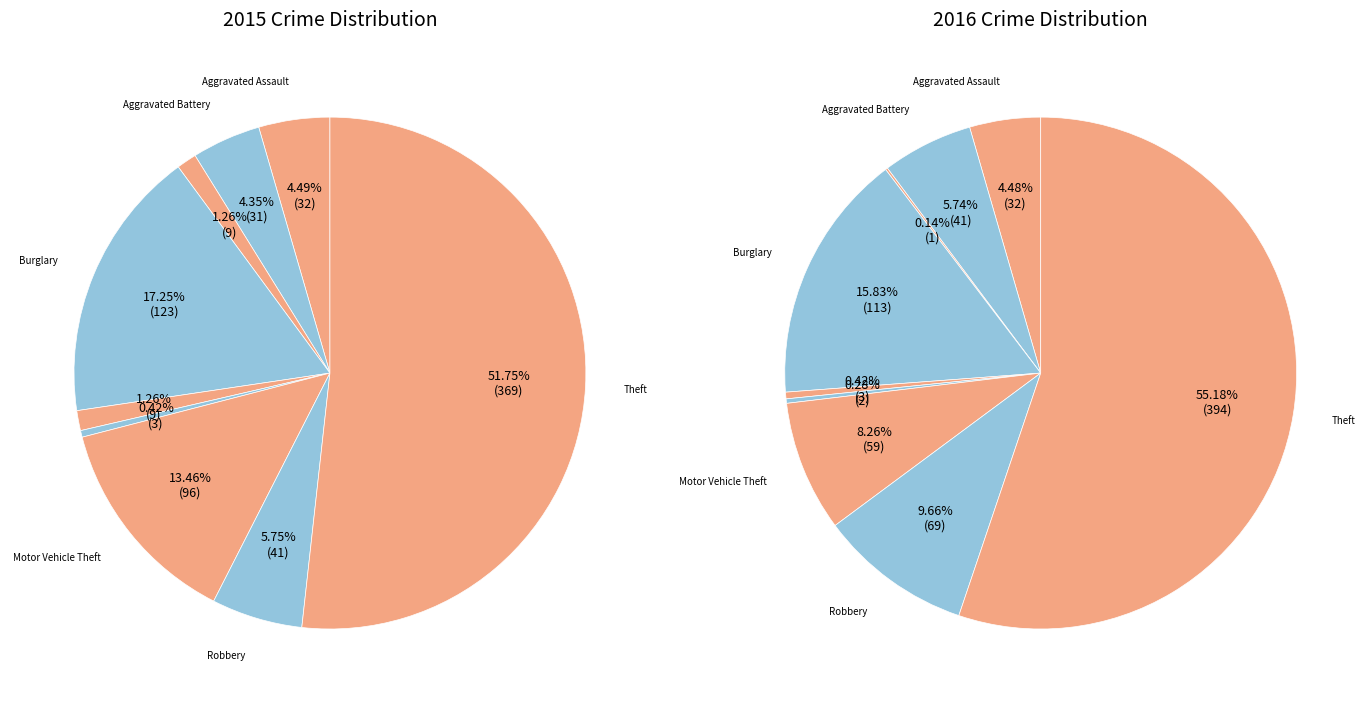

What is the ratio of the value at Criminal Sexual Assault to the value at Arson?

3.0